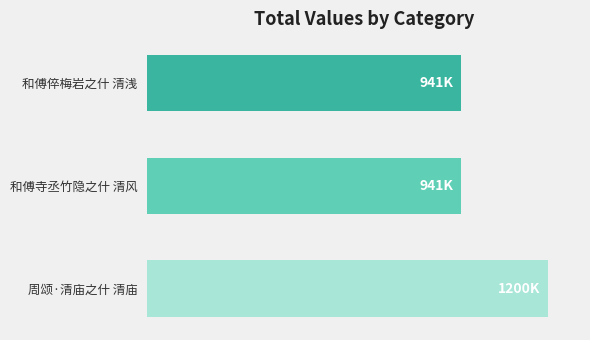

What is the greatest value displayed?

1200074